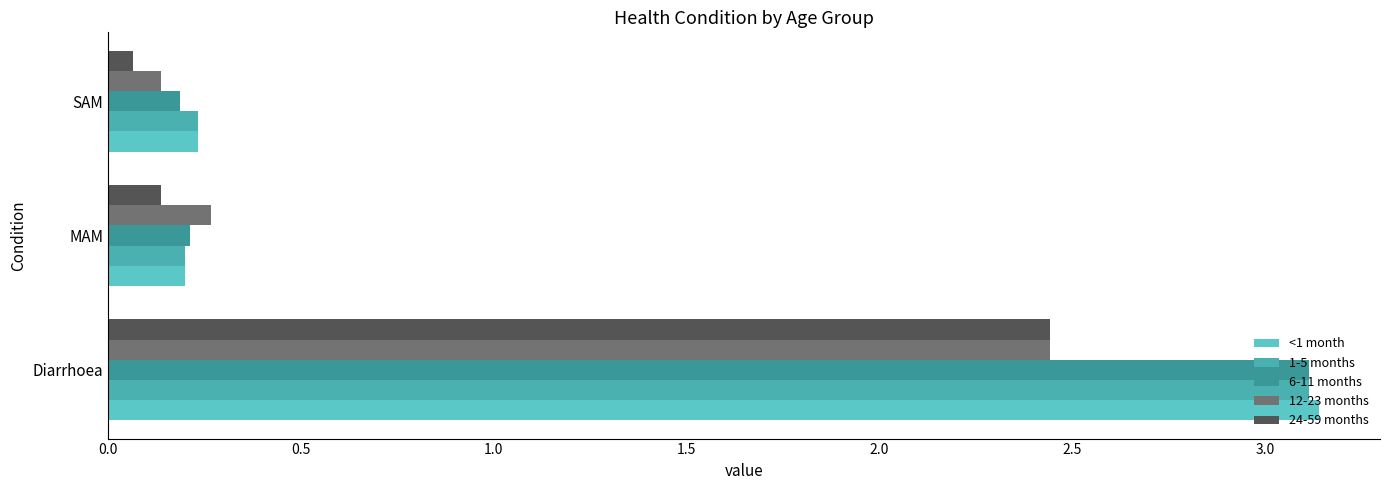

What position from the left is 0.0?

1